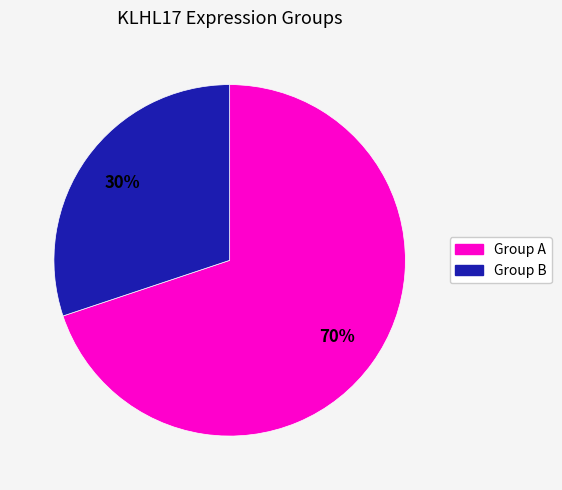

Does any single category account for the majority?

Yes